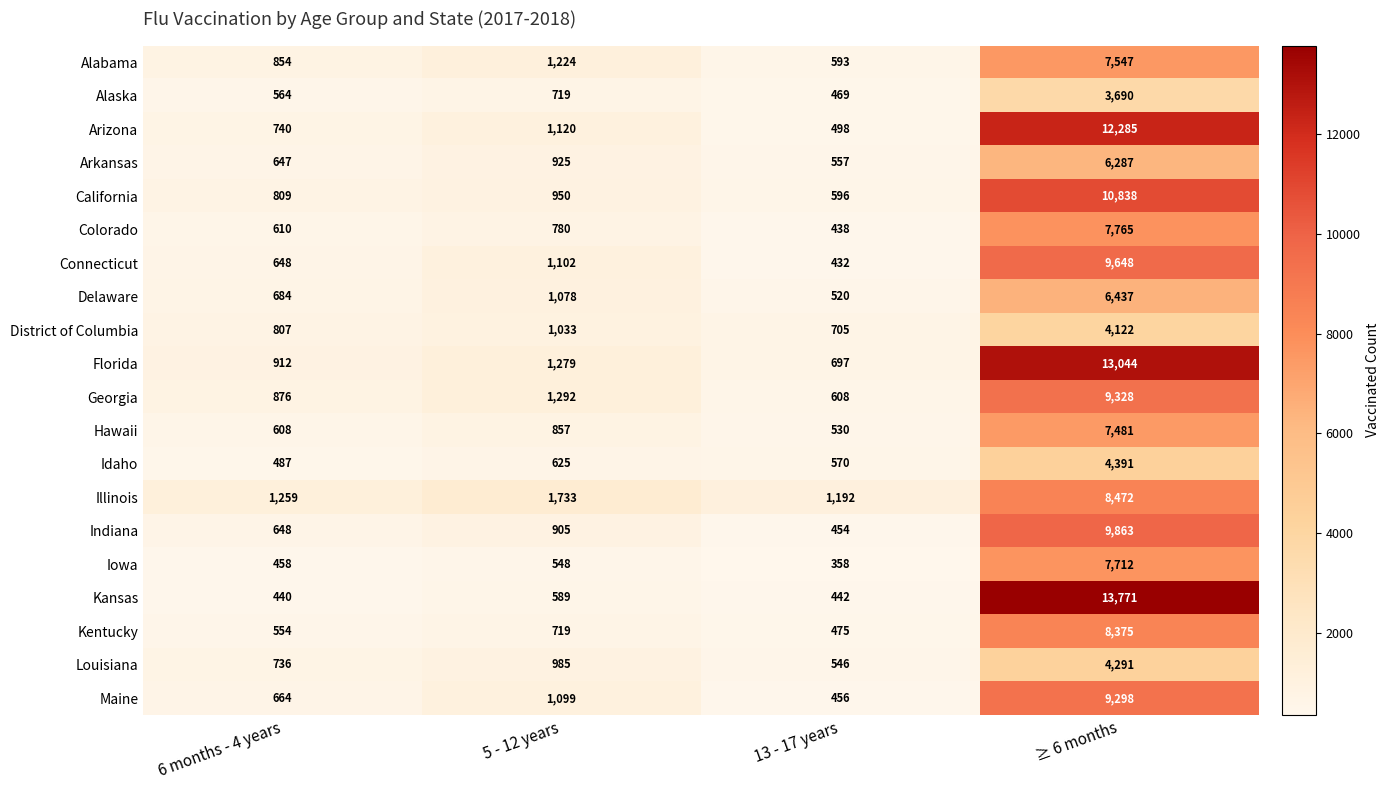

Which series changed the most between 13 - 17 years and ≥ 6 months?

Kansas